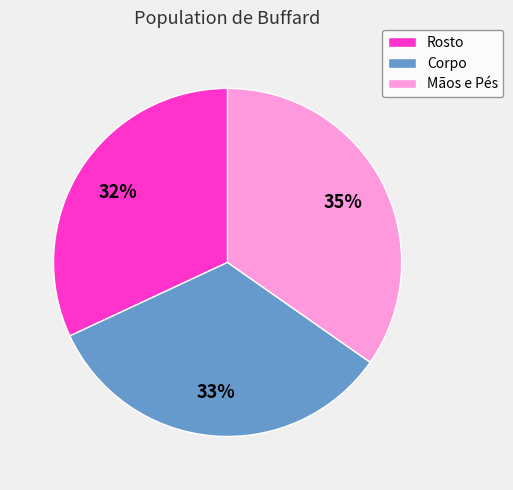

To the nearest percent, what is the average slice percentage?

33%